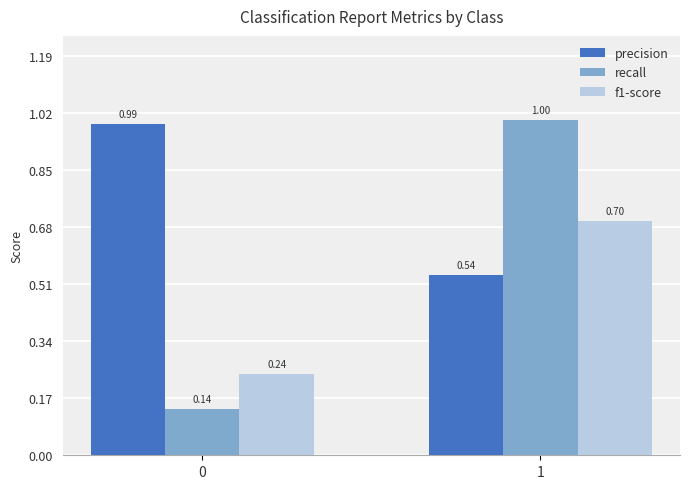

What are all the series names shown in the legend?

precision, recall, f1-score